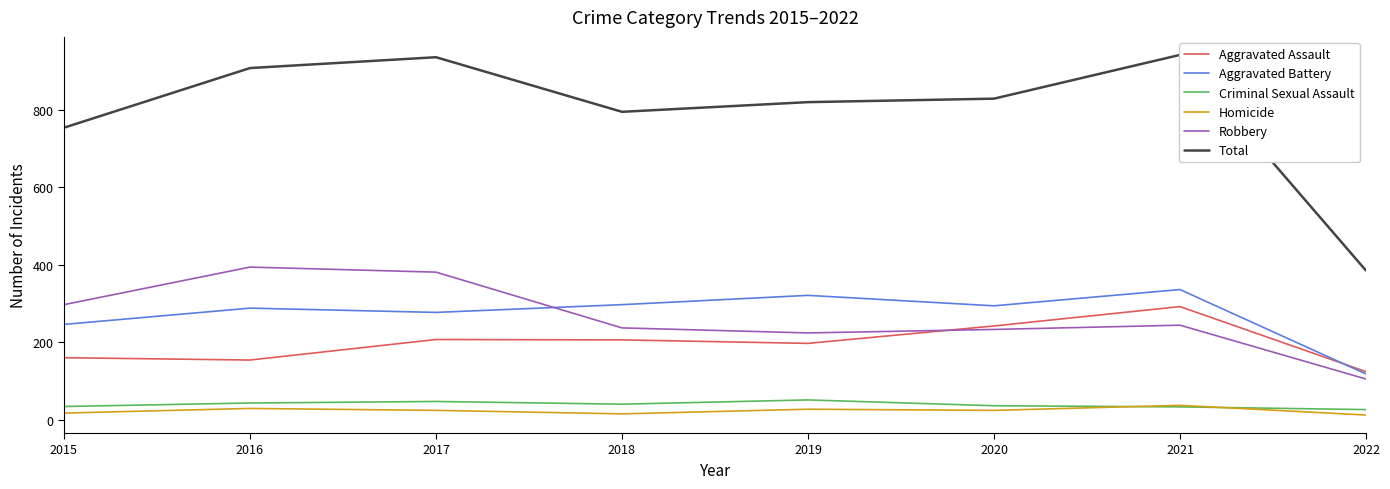

True or false: Homicide and Robbery intersect in this chart.

False